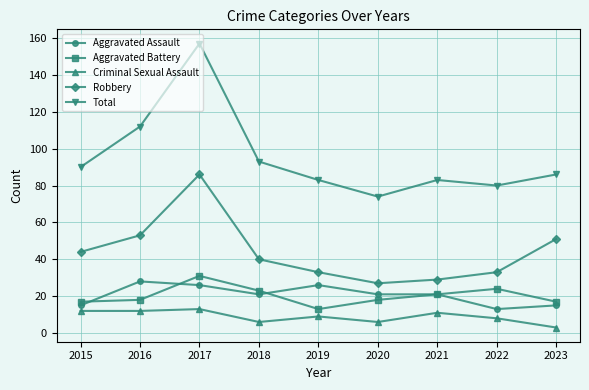

Is it true that Aggravated Assault equals 30 at 2018?

False